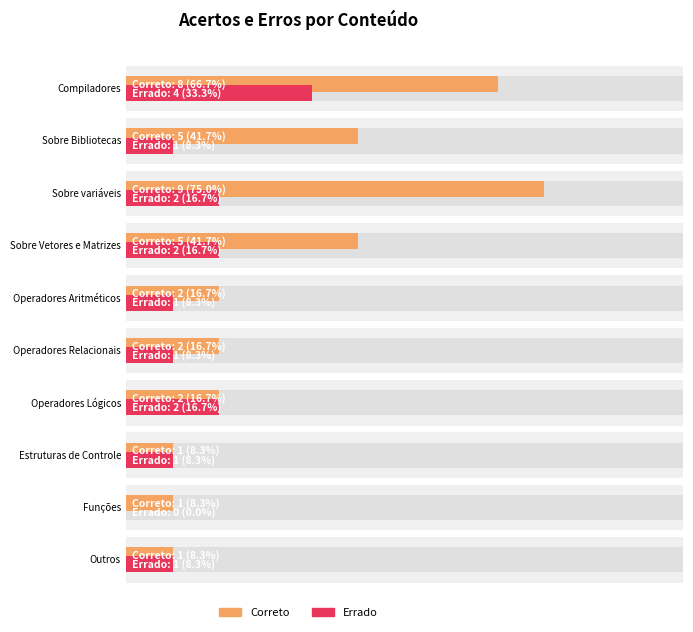

What is the difference between the Correto values at Outros and Compiladores?

7